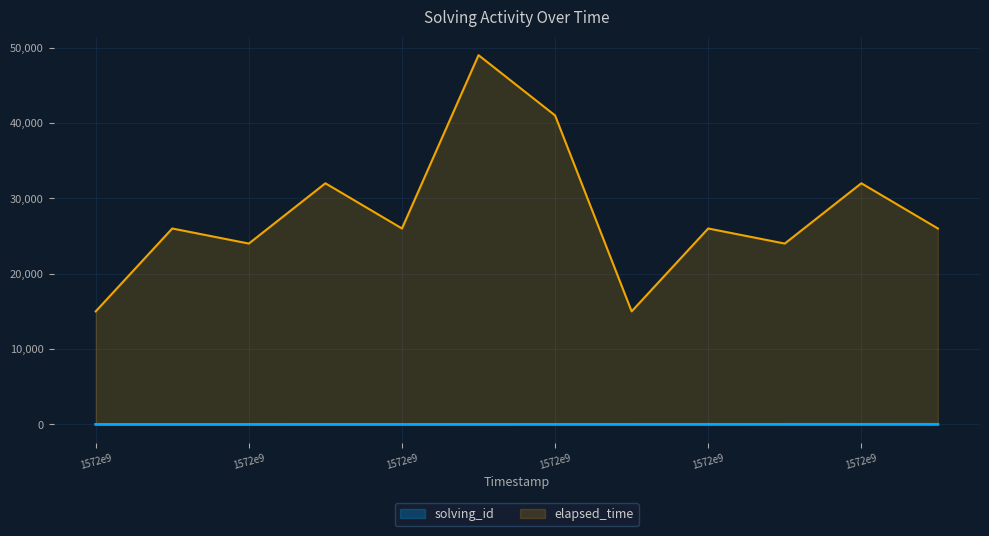

How many lines are shown in the chart?

2